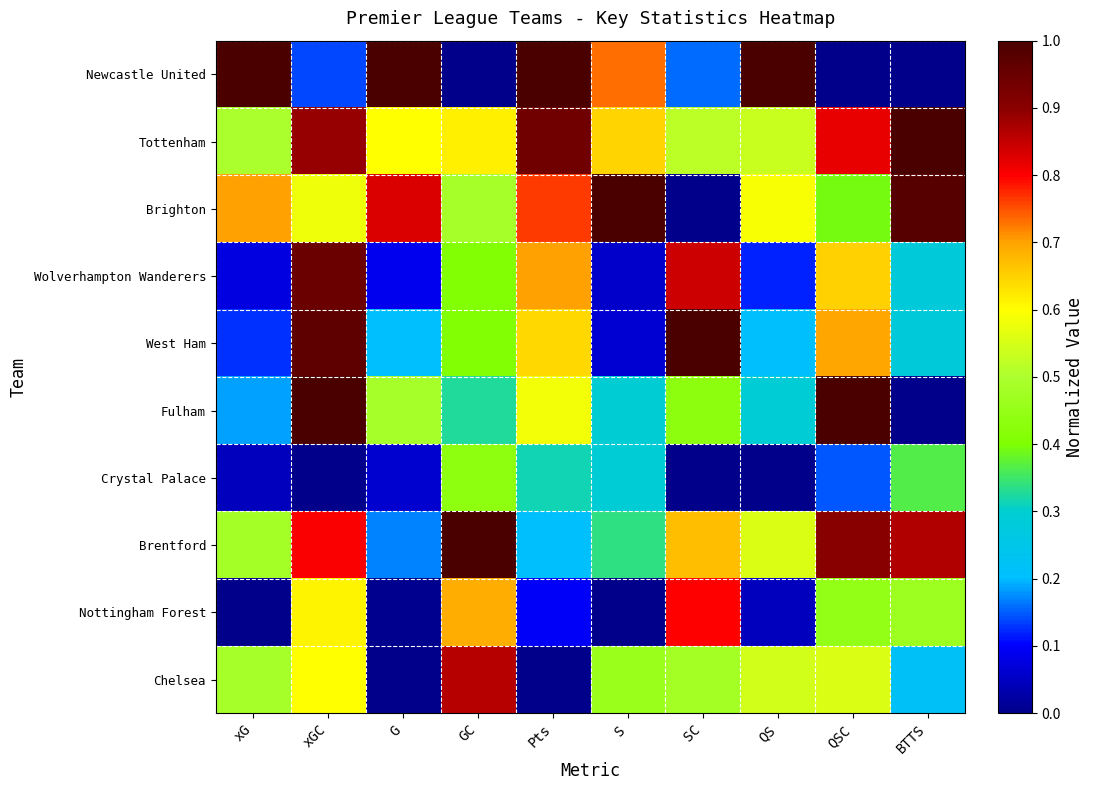

What is the total value across all series at Pts?

5.2